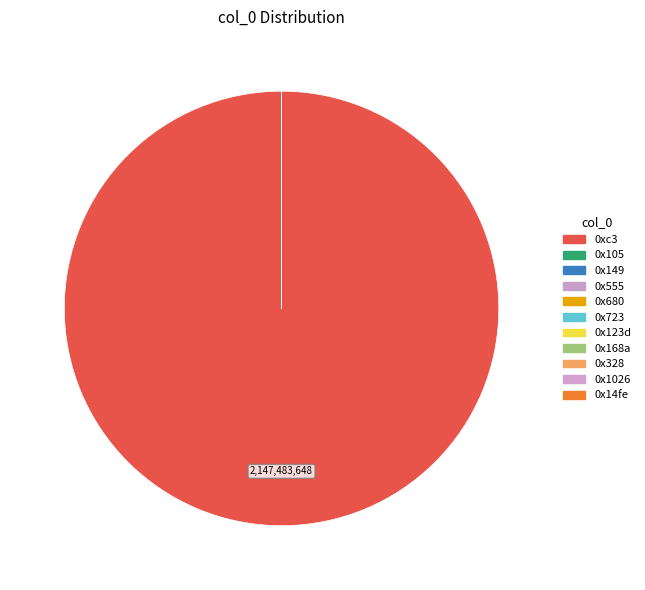

Do 0xc3 and 0x555 together represent more than half of the pie?

Yes